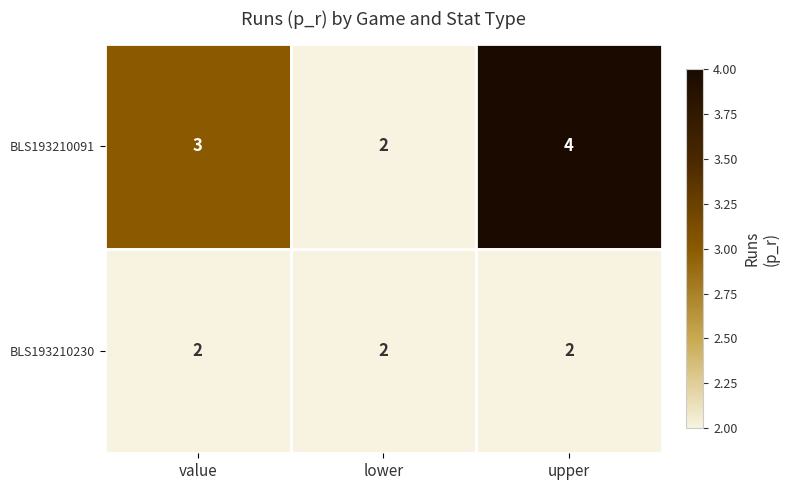

The BLS193210230 series shows 2 at lower. True or false?

True